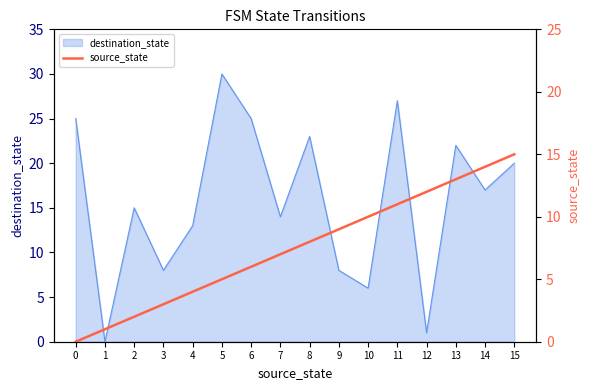

At which label does the data first exceed 8?

9